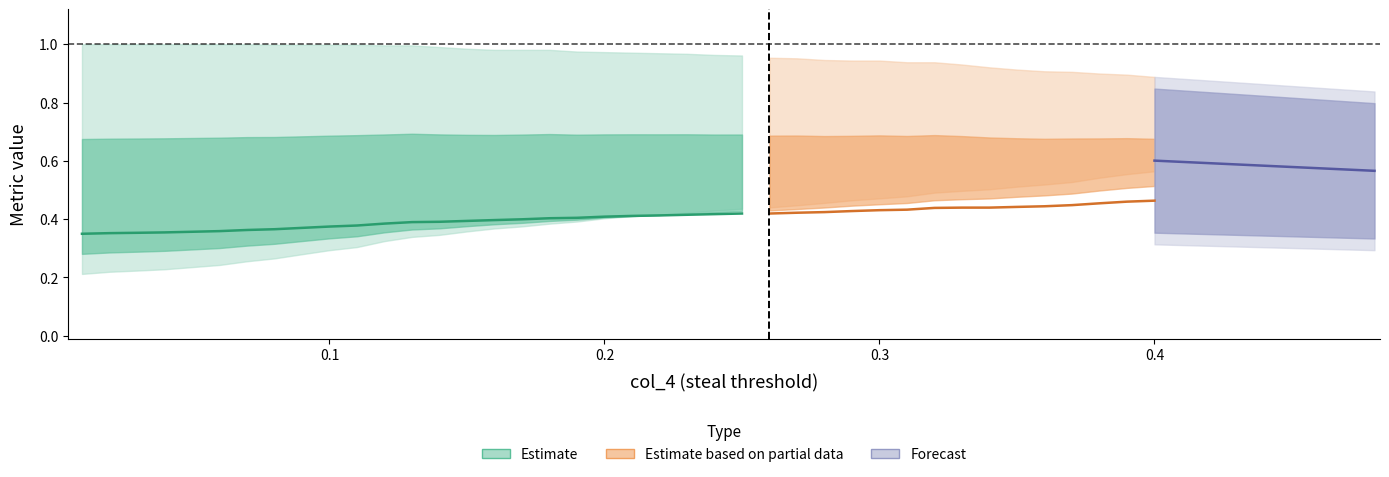

The acc series shows 0.0 at f1. True or false?

False